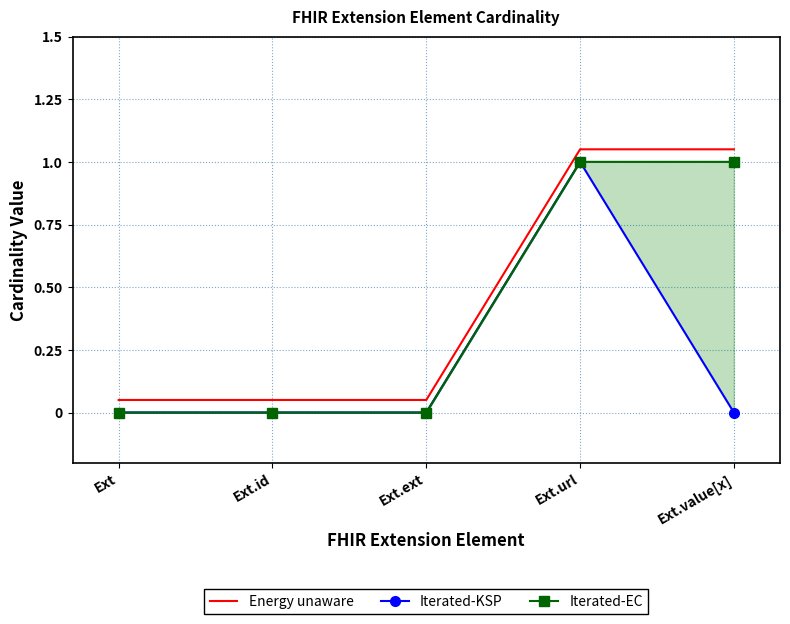

In Iterated-KSP, how many points are higher than both neighbors (excluding endpoints)?

1